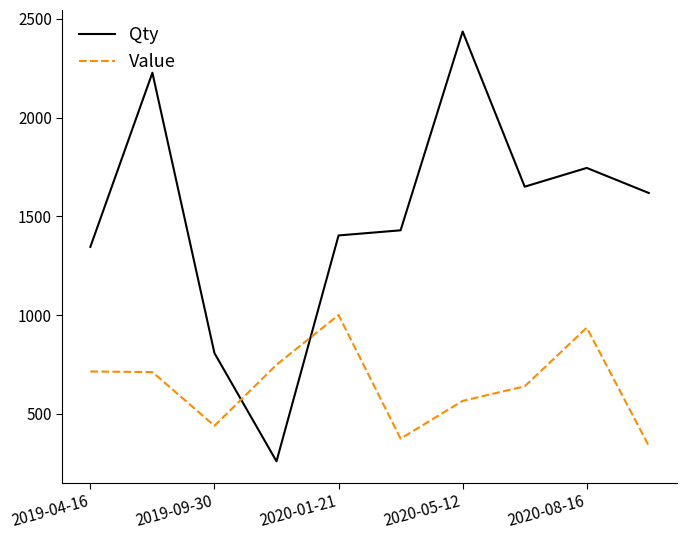

What is the highest value of the Qty series?

2436